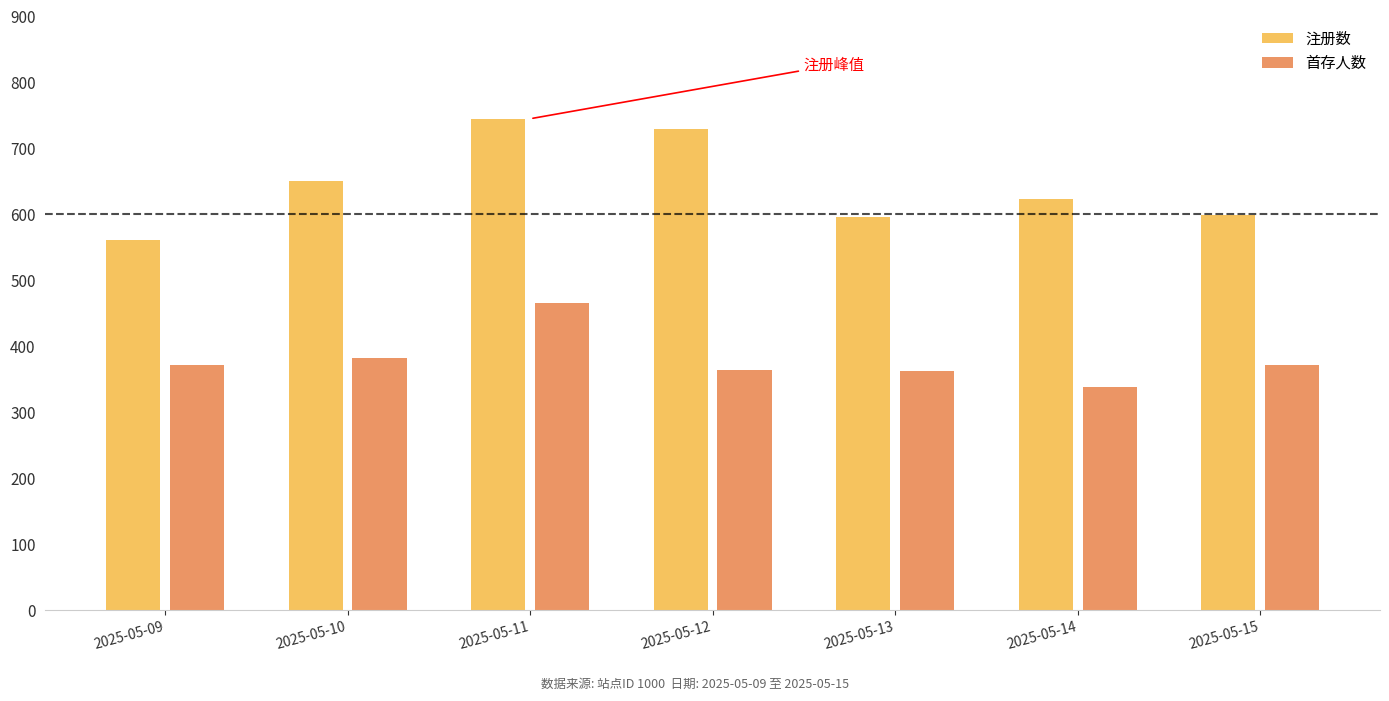

At which label does 注册数 reach its minimum?

2025-05-09